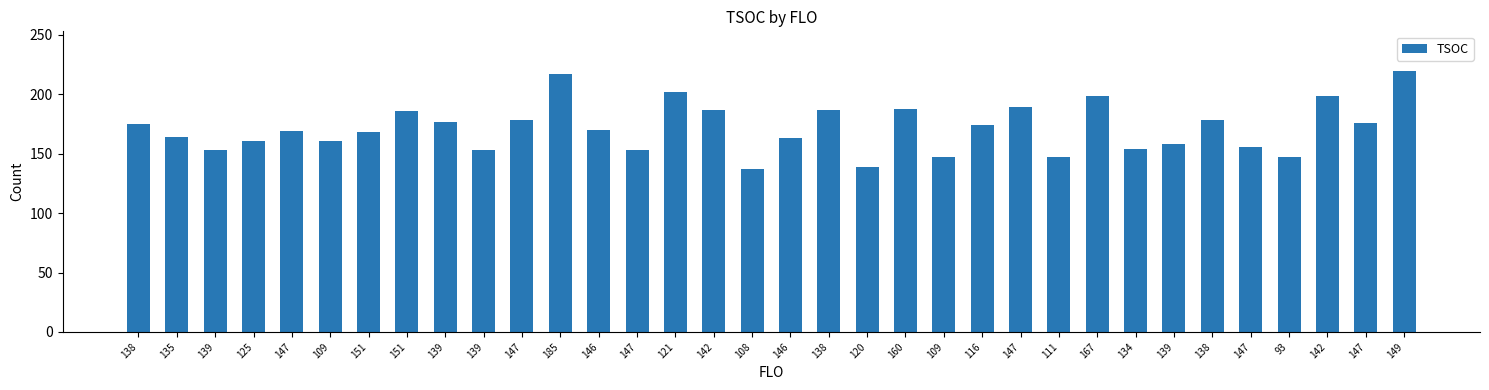

Rank the categories by value from lowest to highest.

108, 120, 109, 111, 93, 139, 139, 147, 134, 147, 139, 125, 109, 146, 135, 151, 147, 146, 116, 138, 147, 139, 147, 138, 151, 142, 138, 160, 147, 167, 142, 121, 185, 149